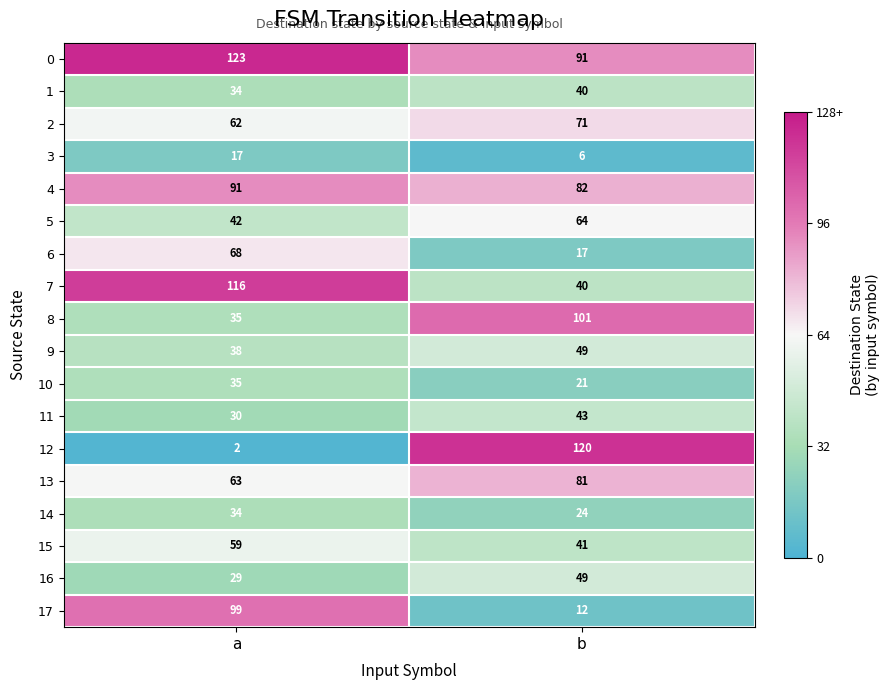

What is the minimum value shown in the chart?

2